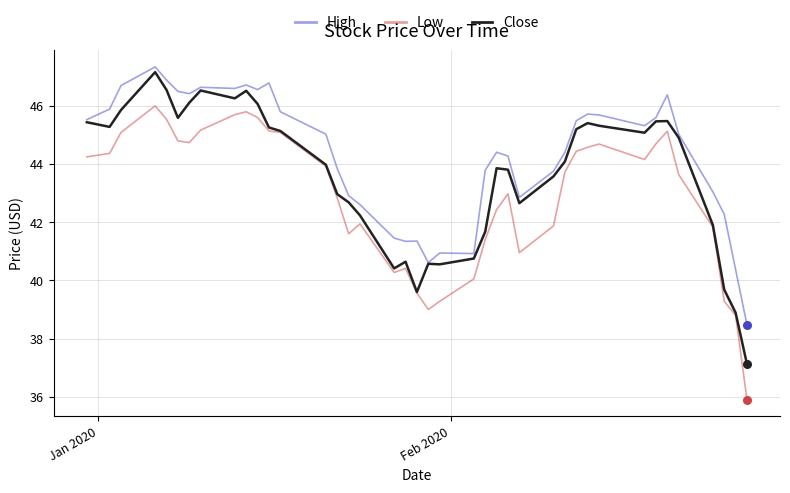

Which series has the largest total across all categories?

High